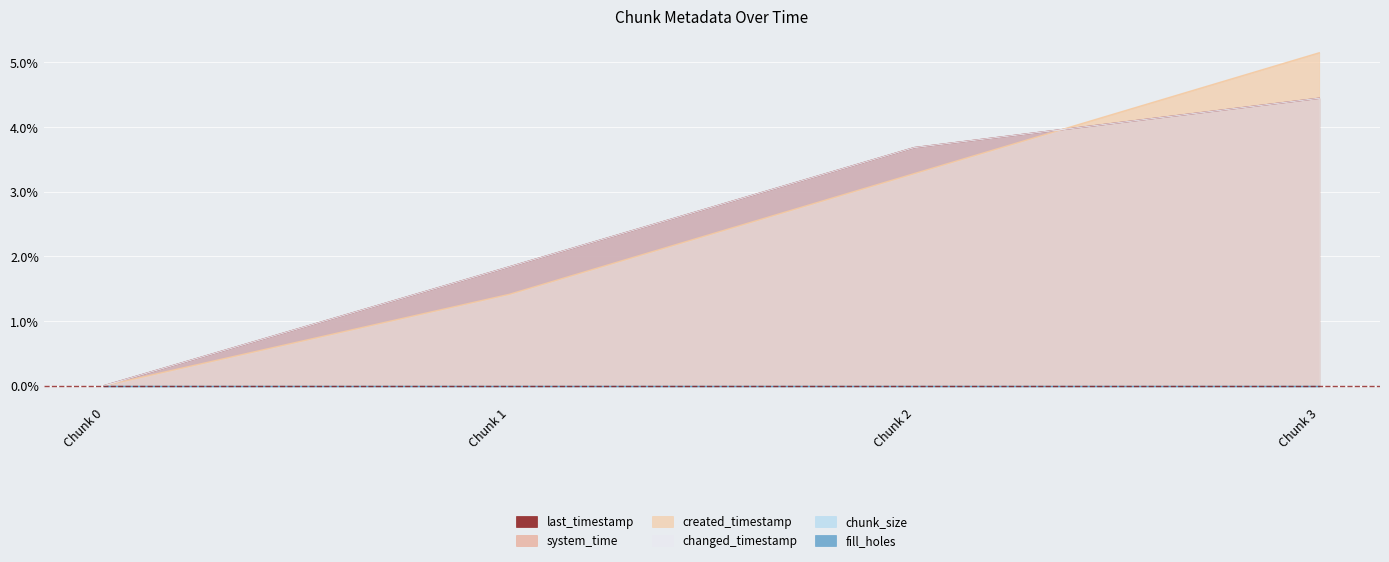

How many lines are shown in the chart?

6